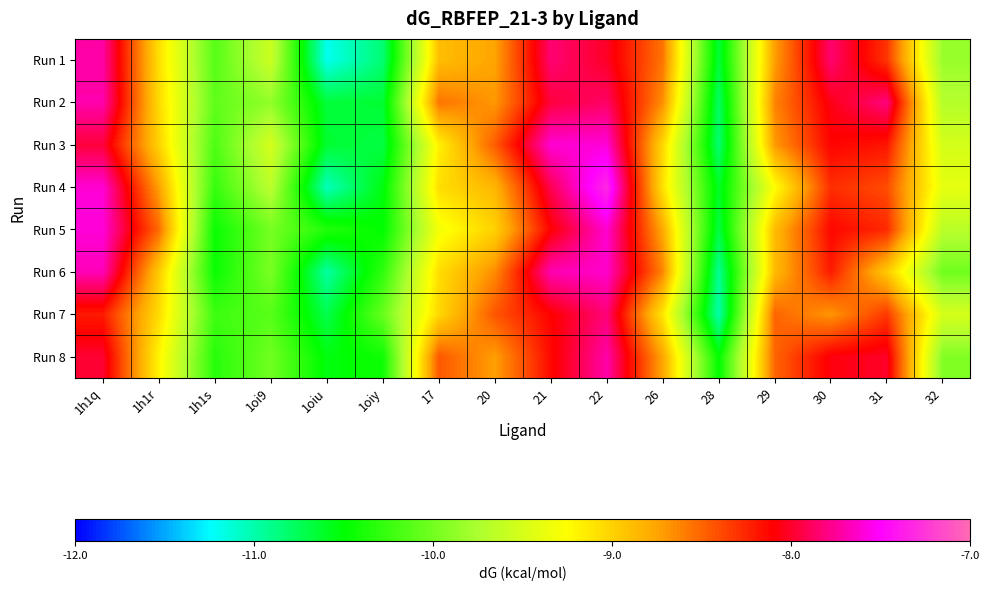

At which category is the sum across all series the highest?

22